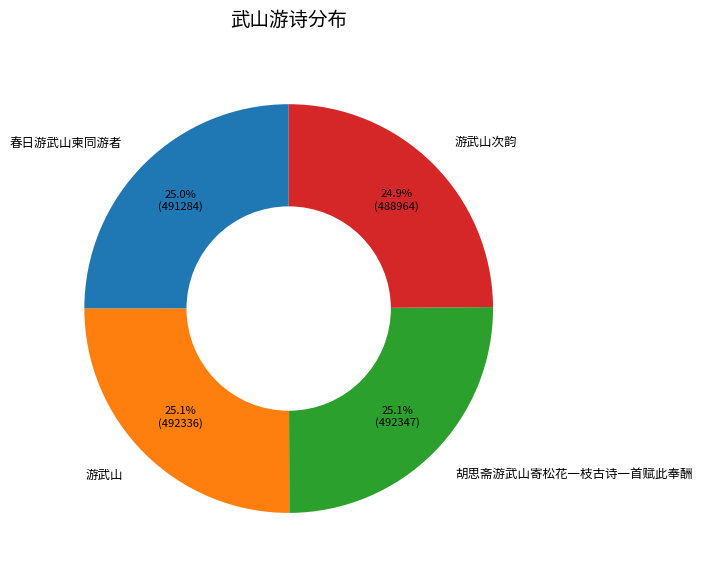

Approximately how many times larger is the value at 春日游武山柬同游者 compared to 胡思斋游武山寄松花一枝古诗一首赋此奉酬?

1.0